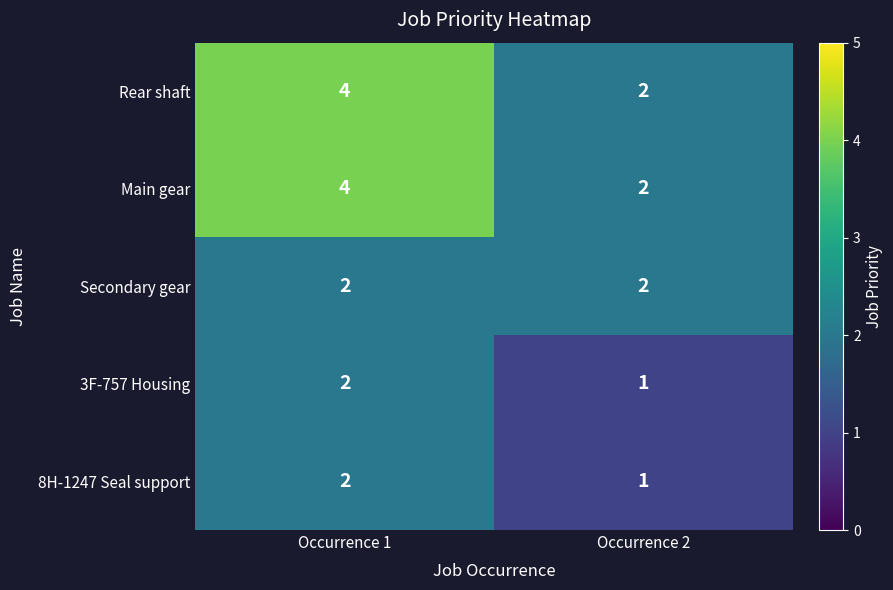

What is the total value across all series at Occurrence 1?

14